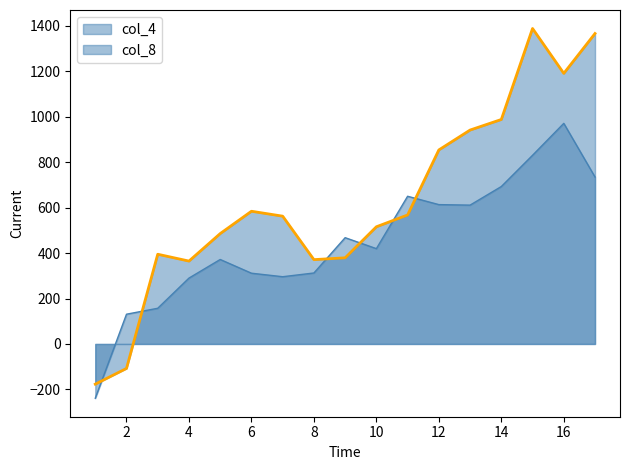

The value of col_8 at 9 is 379.2. True or false?

True